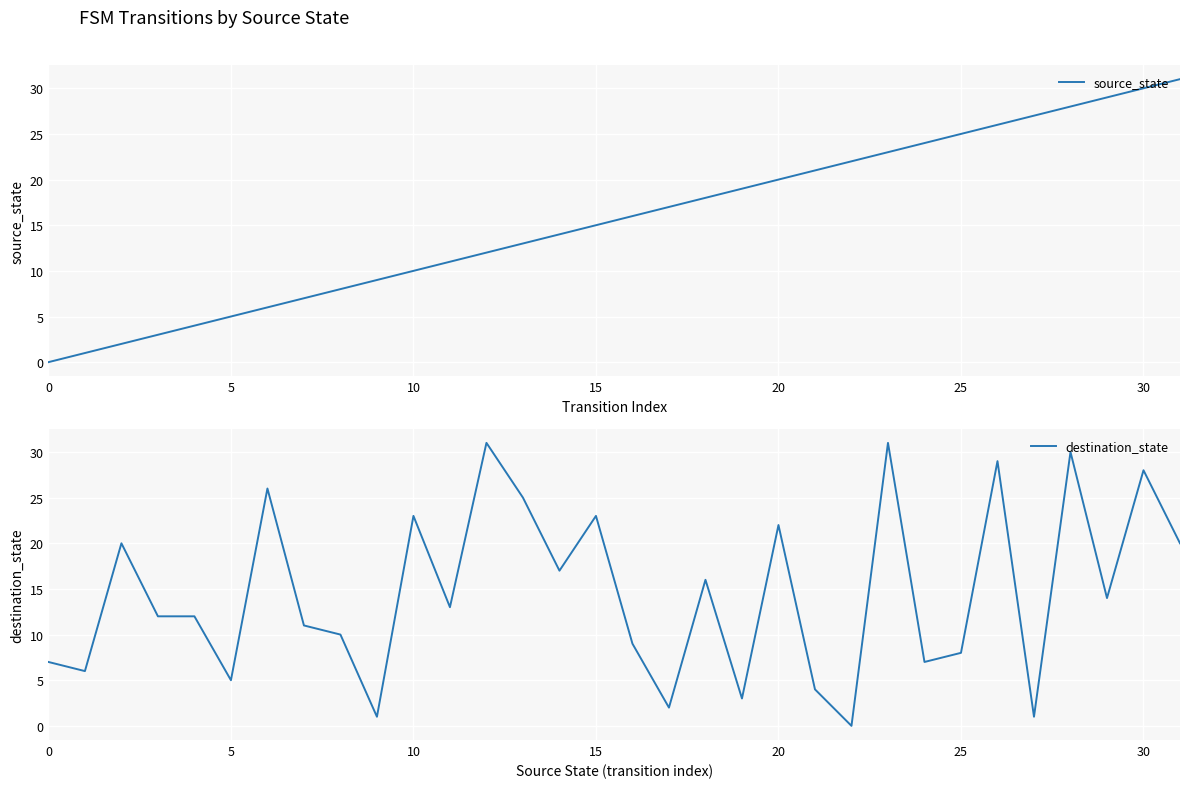

After their last crossing, which series has the higher values: source_state or destination_state?

source_state